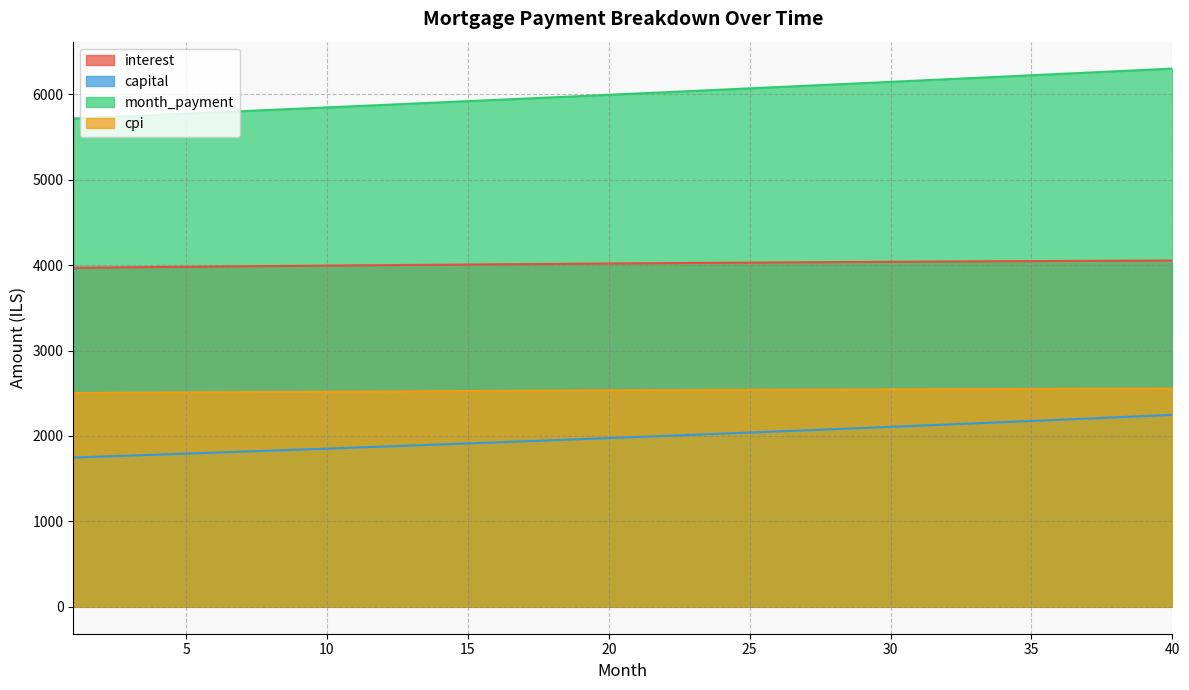

The capital series shows 2474.2 at 5. True or false?

False